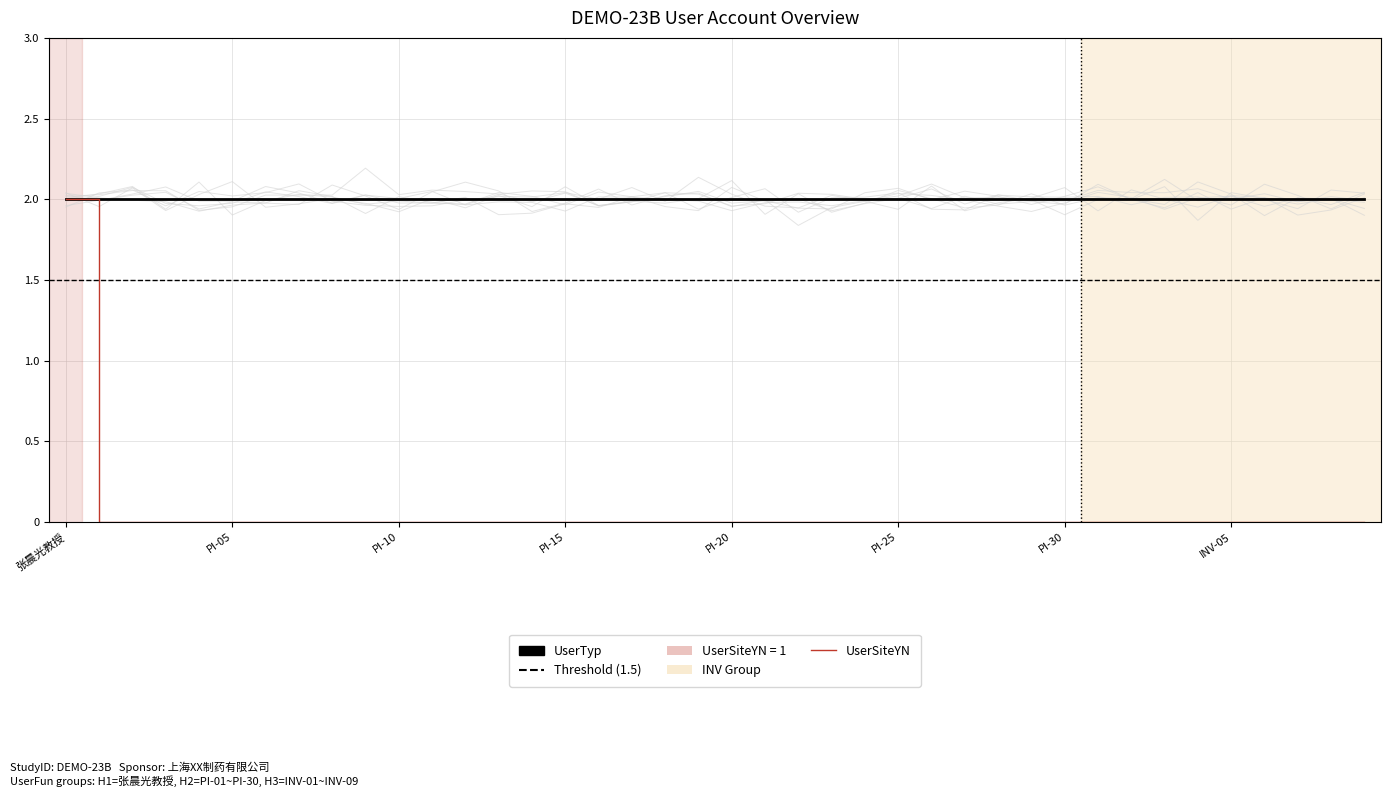

List the labels in order of value, smallest first.

PI-01, PI-02, PI-03, PI-04, PI-05, PI-06, PI-07, PI-08, PI-09, PI-10, PI-11, PI-12, PI-13, PI-14, PI-15, PI-16, PI-17, PI-18, PI-19, PI-20, PI-21, PI-22, PI-23, PI-24, PI-25, PI-26, PI-27, PI-28, PI-29, PI-30, INV-01, INV-02, INV-03, INV-04, INV-05, INV-06, INV-07, INV-08, INV-09, 张晨光教授